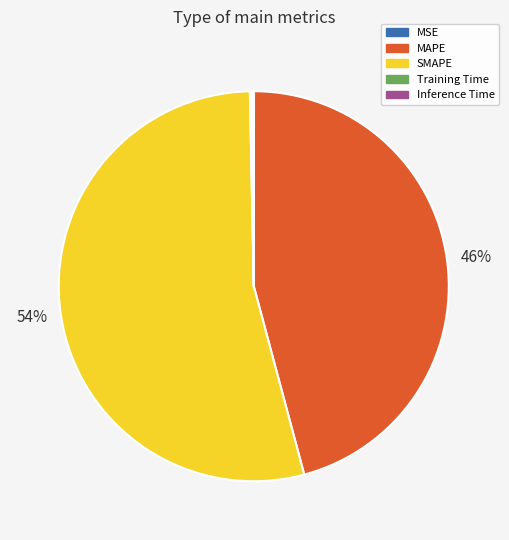

Is there any slice that represents more than half of the pie?

Yes